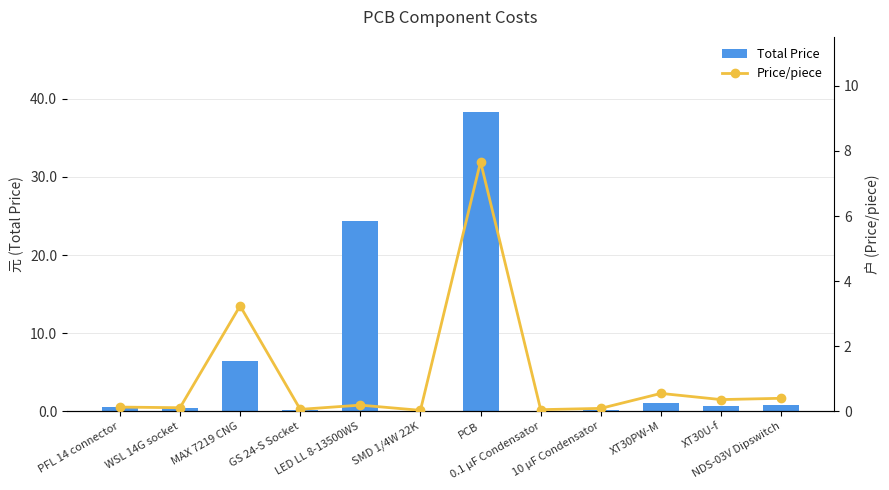

List the series in order of their overall mean, lowest first.

Price/piece, Total Price